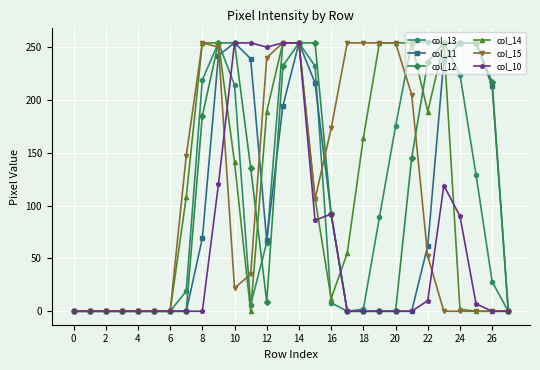

Is this an area chart (filled region under the line)?

No